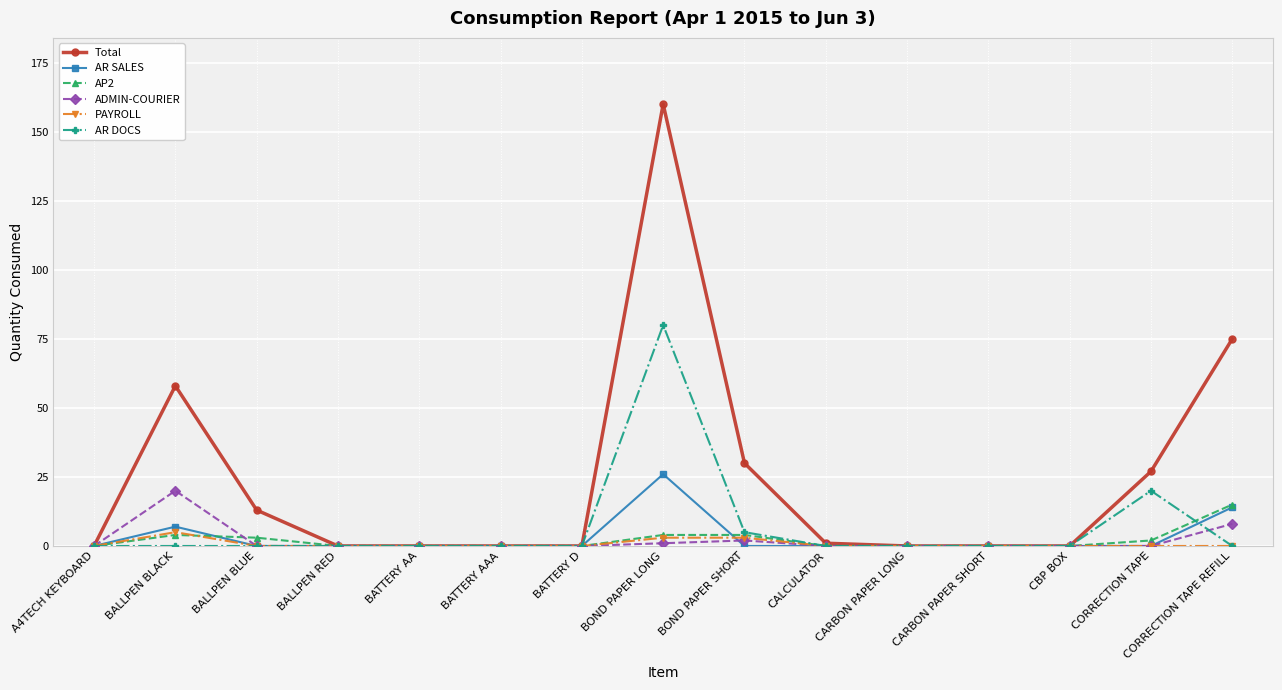

What is the difference between the maximum and minimum values in the AR SALES series?

26